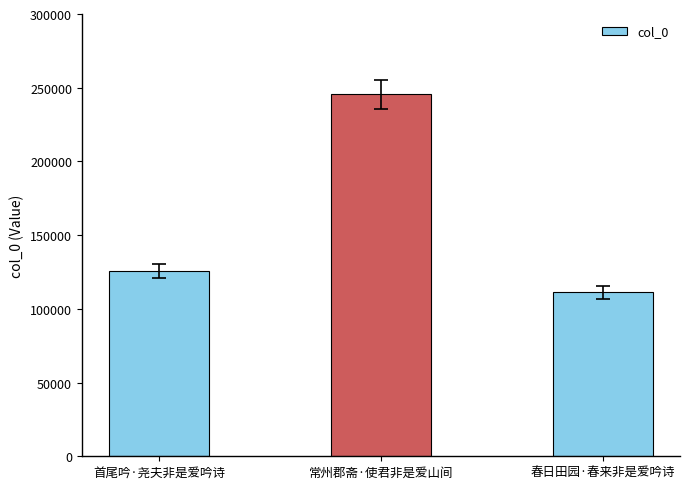

What is the label of the 2nd bar from the left?

常州郡斋·使君非是爱山间